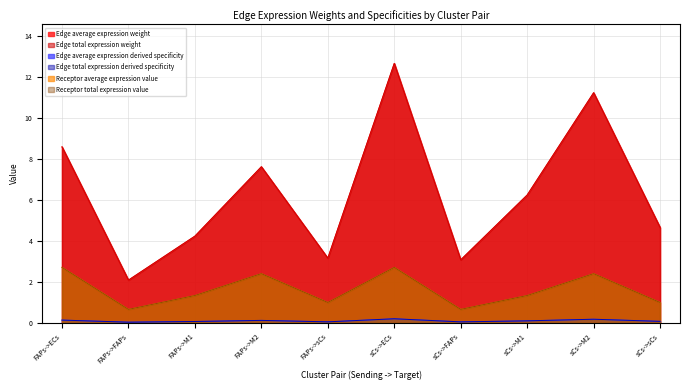

Reading right to left, extract all data points from this chart.

Edge average expression weight: 4.7	11.2	6.2	3.1	12.7	3.2	7.6	4.2	2.1	8.6
Edge total expression weight: 4.7	11.2	6.2	3.1	12.7	3.2	7.6	4.2	2.1	8.6
Edge average expression derived specificity: 0.1	0.2	0.1	0.0	0.2	0.0	0.1	0.1	0.0	0.1
Edge total expression derived specificity: 0.1	0.2	0.1	0.0	0.2	0.0	0.1	0.1	0.0	0.1
Receptor average expression value: 1.0	2.4	1.3	0.7	2.7	1.0	2.4	1.3	0.7	2.7
Receptor total expression value: 1.0	2.4	1.3	0.7	2.7	1.0	2.4	1.3	0.7	2.7